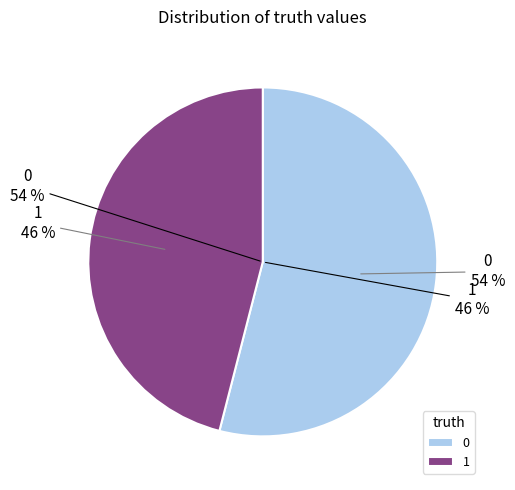

Is it true that 1 is 36% of the pie?

False